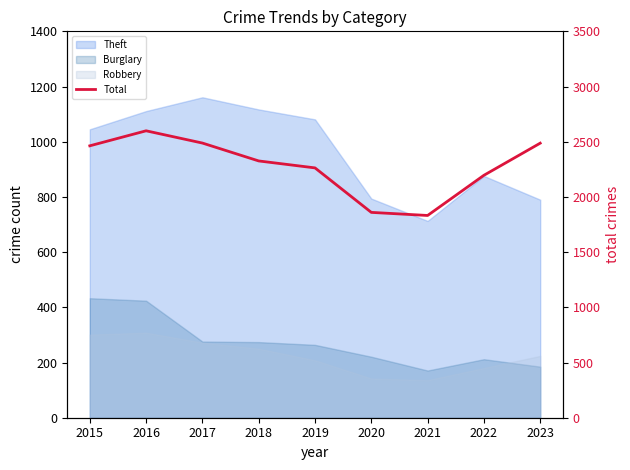

Which label corresponds to the smallest value in the chart?

2021